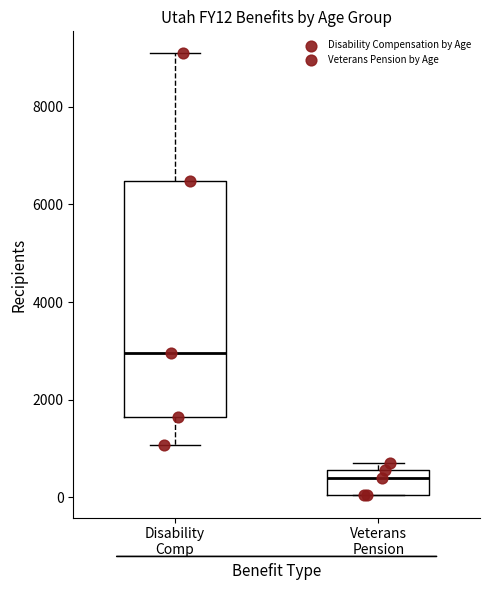

Where is the lower edge of the box for Disability Comp on the y-axis? The values are not printed on the chart, so give them approximately, as read against the axis.

1600